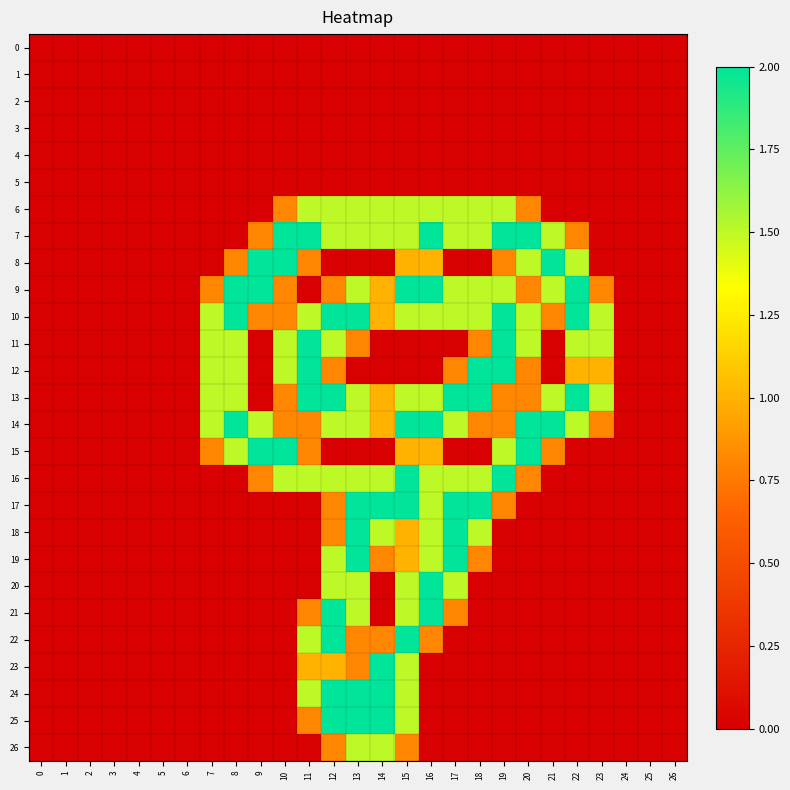

Reading left to right, list all the values displayed in this chart.

0: 0=0.0	1=0.0	2=0.0	3=0.0	4=0.0	5=0.0	6=0.0	7=0.0	8=0.0	9=0.0	10=0.0	11=0.0	12=0.0	13=0.0	14=0.0	15=0.0	16=0.0	17=0.0	18=0.0	19=0.0	20=0.0	21=0.0	22=0.0	23=0.0	24=0.0	25=0.0	26=0.0
1: 0=0.0	1=0.0	2=0.0	3=0.0	4=0.0	5=0.0	6=0.0	7=0.0	8=0.0	9=0.0	10=0.0	11=0.0	12=0.0	13=0.0	14=0.0	15=0.0	16=0.0	17=0.0	18=0.0	19=0.0	20=0.0	21=0.0	22=0.0	23=0.0	24=0.0	25=0.0	26=0.0
2: 0=0.0	1=0.0	2=0.0	3=0.0	4=0.0	5=0.0	6=0.0	7=0.0	8=0.0	9=0.0	10=0.0	11=0.0	12=0.0	13=0.0	14=0.0	15=0.0	16=0.0	17=0.0	18=0.0	19=0.0	20=0.0	21=0.0	22=0.0	23=0.0	24=0.0	25=0.0	26=0.0
3: 0=0.0	1=0.0	2=0.0	3=0.0	4=0.0	5=0.0	6=0.0	7=0.0	8=0.0	9=0.0	10=0.0	11=0.0	12=0.0	13=0.0	14=0.0	15=0.0	16=0.0	17=0.0	18=0.0	19=0.0	20=0.0	21=0.0	22=0.0	23=0.0	24=0.0	25=0.0	26=0.0
4: 0=0.0	1=0.0	2=0.0	3=0.0	4=0.0	5=0.0	6=0.0	7=0.0	8=0.0	9=0.0	10=0.0	11=0.0	12=0.0	13=0.0	14=0.0	15=0.0	16=0.0	17=0.0	18=0.0	19=0.0	20=0.0	21=0.0	22=0.0	23=0.0	24=0.0	25=0.0	26=0.0
5: 0=0.0	1=0.0	2=0.0	3=0.0	4=0.0	5=0.0	6=0.0	7=0.0	8=0.0	9=0.0	10=0.0	11=0.0	12=0.0	13=0.0	14=0.0	15=0.0	16=0.0	17=0.0	18=0.0	19=0.0	20=0.0	21=0.0	22=0.0	23=0.0	24=0.0	25=0.0	26=0.0
6: 0=0.0	1=0.0	2=0.0	3=0.0	4=0.0	5=0.0	6=0.0	7=0.0	8=0.0	9=0.0	10=0.8	11=1.5	12=1.5	13=1.5	14=1.5	15=1.5	16=1.5	17=1.5	18=1.5	19=1.5	20=0.8	21=0.0	22=0.0	23=0.0	24=0.0	25=0.0	26=0.0
7: 0=0.0	1=0.0	2=0.0	3=0.0	4=0.0	5=0.0	6=0.0	7=0.0	8=0.0	9=0.8	10=2.0	11=2.0	12=1.5	13=1.5	14=1.5	15=1.5	16=2.0	17=1.5	18=1.5	19=2.0	20=2.0	21=1.5	22=0.8	23=0.0	24=0.0	25=0.0	26=0.0
8: 0=0.0	1=0.0	2=0.0	3=0.0	4=0.0	5=0.0	6=0.0	7=0.0	8=0.8	9=2.0	10=2.0	11=0.8	12=0.0	13=0.0	14=0.0	15=1.0	16=1.0	17=0.0	18=0.0	19=0.8	20=1.5	21=2.0	22=1.5	23=0.0	24=0.0	25=0.0	26=0.0
9: 0=0.0	1=0.0	2=0.0	3=0.0	4=0.0	5=0.0	6=0.0	7=0.8	8=2.0	9=2.0	10=0.8	11=0.0	12=0.8	13=1.5	14=1.0	15=2.0	16=2.0	17=1.5	18=1.5	19=1.5	20=0.8	21=1.5	22=2.0	23=0.8	24=0.0	25=0.0	26=0.0
10: 0=0.0	1=0.0	2=0.0	3=0.0	4=0.0	5=0.0	6=0.0	7=1.5	8=2.0	9=0.8	10=0.8	11=1.5	12=2.0	13=2.0	14=1.0	15=1.5	16=1.5	17=1.5	18=1.5	19=2.0	20=1.5	21=0.8	22=2.0	23=1.5	24=0.0	25=0.0	26=0.0
11: 0=0.0	1=0.0	2=0.0	3=0.0	4=0.0	5=0.0	6=0.0	7=1.5	8=1.5	9=0.0	10=1.5	11=2.0	12=1.5	13=0.8	14=0.0	15=0.0	16=0.0	17=0.0	18=0.8	19=2.0	20=1.5	21=0.0	22=1.5	23=1.5	24=0.0	25=0.0	26=0.0
12: 0=0.0	1=0.0	2=0.0	3=0.0	4=0.0	5=0.0	6=0.0	7=1.5	8=1.5	9=0.0	10=1.5	11=2.0	12=0.8	13=0.0	14=0.0	15=0.0	16=0.0	17=0.8	18=2.0	19=2.0	20=0.8	21=0.0	22=1.0	23=1.0	24=0.0	25=0.0	26=0.0
13: 0=0.0	1=0.0	2=0.0	3=0.0	4=0.0	5=0.0	6=0.0	7=1.5	8=1.5	9=0.0	10=0.8	11=2.0	12=2.0	13=1.5	14=1.0	15=1.5	16=1.5	17=2.0	18=2.0	19=0.8	20=0.8	21=1.5	22=2.0	23=1.5	24=0.0	25=0.0	26=0.0
14: 0=0.0	1=0.0	2=0.0	3=0.0	4=0.0	5=0.0	6=0.0	7=1.5	8=2.0	9=1.5	10=0.8	11=0.8	12=1.5	13=1.5	14=1.0	15=2.0	16=2.0	17=1.5	18=0.8	19=0.8	20=2.0	21=2.0	22=1.5	23=0.8	24=0.0	25=0.0	26=0.0
15: 0=0.0	1=0.0	2=0.0	3=0.0	4=0.0	5=0.0	6=0.0	7=0.8	8=1.5	9=2.0	10=2.0	11=0.8	12=0.0	13=0.0	14=0.0	15=1.0	16=1.0	17=0.0	18=0.0	19=1.5	20=2.0	21=0.8	22=0.0	23=0.0	24=0.0	25=0.0	26=0.0
16: 0=0.0	1=0.0	2=0.0	3=0.0	4=0.0	5=0.0	6=0.0	7=0.0	8=0.0	9=0.8	10=1.5	11=1.5	12=1.5	13=1.5	14=1.5	15=2.0	16=1.5	17=1.5	18=1.5	19=2.0	20=0.8	21=0.0	22=0.0	23=0.0	24=0.0	25=0.0	26=0.0
17: 0=0.0	1=0.0	2=0.0	3=0.0	4=0.0	5=0.0	6=0.0	7=0.0	8=0.0	9=0.0	10=0.0	11=0.0	12=0.8	13=2.0	14=2.0	15=2.0	16=1.5	17=2.0	18=2.0	19=0.8	20=0.0	21=0.0	22=0.0	23=0.0	24=0.0	25=0.0	26=0.0
18: 0=0.0	1=0.0	2=0.0	3=0.0	4=0.0	5=0.0	6=0.0	7=0.0	8=0.0	9=0.0	10=0.0	11=0.0	12=0.8	13=2.0	14=1.5	15=1.0	16=1.5	17=2.0	18=1.5	19=0.0	20=0.0	21=0.0	22=0.0	23=0.0	24=0.0	25=0.0	26=0.0
19: 0=0.0	1=0.0	2=0.0	3=0.0	4=0.0	5=0.0	6=0.0	7=0.0	8=0.0	9=0.0	10=0.0	11=0.0	12=1.5	13=2.0	14=0.8	15=1.0	16=1.5	17=2.0	18=0.8	19=0.0	20=0.0	21=0.0	22=0.0	23=0.0	24=0.0	25=0.0	26=0.0
20: 0=0.0	1=0.0	2=0.0	3=0.0	4=0.0	5=0.0	6=0.0	7=0.0	8=0.0	9=0.0	10=0.0	11=0.0	12=1.5	13=1.5	14=0.0	15=1.5	16=2.0	17=1.5	18=0.0	19=0.0	20=0.0	21=0.0	22=0.0	23=0.0	24=0.0	25=0.0	26=0.0
21: 0=0.0	1=0.0	2=0.0	3=0.0	4=0.0	5=0.0	6=0.0	7=0.0	8=0.0	9=0.0	10=0.0	11=0.8	12=2.0	13=1.5	14=0.0	15=1.5	16=2.0	17=0.8	18=0.0	19=0.0	20=0.0	21=0.0	22=0.0	23=0.0	24=0.0	25=0.0	26=0.0
22: 0=0.0	1=0.0	2=0.0	3=0.0	4=0.0	5=0.0	6=0.0	7=0.0	8=0.0	9=0.0	10=0.0	11=1.5	12=2.0	13=0.8	14=0.8	15=2.0	16=0.8	17=0.0	18=0.0	19=0.0	20=0.0	21=0.0	22=0.0	23=0.0	24=0.0	25=0.0	26=0.0
23: 0=0.0	1=0.0	2=0.0	3=0.0	4=0.0	5=0.0	6=0.0	7=0.0	8=0.0	9=0.0	10=0.0	11=1.0	12=1.0	13=0.8	14=2.0	15=1.5	16=0.0	17=0.0	18=0.0	19=0.0	20=0.0	21=0.0	22=0.0	23=0.0	24=0.0	25=0.0	26=0.0
24: 0=0.0	1=0.0	2=0.0	3=0.0	4=0.0	5=0.0	6=0.0	7=0.0	8=0.0	9=0.0	10=0.0	11=1.5	12=2.0	13=2.0	14=2.0	15=1.5	16=0.0	17=0.0	18=0.0	19=0.0	20=0.0	21=0.0	22=0.0	23=0.0	24=0.0	25=0.0	26=0.0
25: 0=0.0	1=0.0	2=0.0	3=0.0	4=0.0	5=0.0	6=0.0	7=0.0	8=0.0	9=0.0	10=0.0	11=0.8	12=2.0	13=2.0	14=2.0	15=1.5	16=0.0	17=0.0	18=0.0	19=0.0	20=0.0	21=0.0	22=0.0	23=0.0	24=0.0	25=0.0	26=0.0
26: 0=0.0	1=0.0	2=0.0	3=0.0	4=0.0	5=0.0	6=0.0	7=0.0	8=0.0	9=0.0	10=0.0	11=0.0	12=0.8	13=1.5	14=1.5	15=0.8	16=0.0	17=0.0	18=0.0	19=0.0	20=0.0	21=0.0	22=0.0	23=0.0	24=0.0	25=0.0	26=0.0